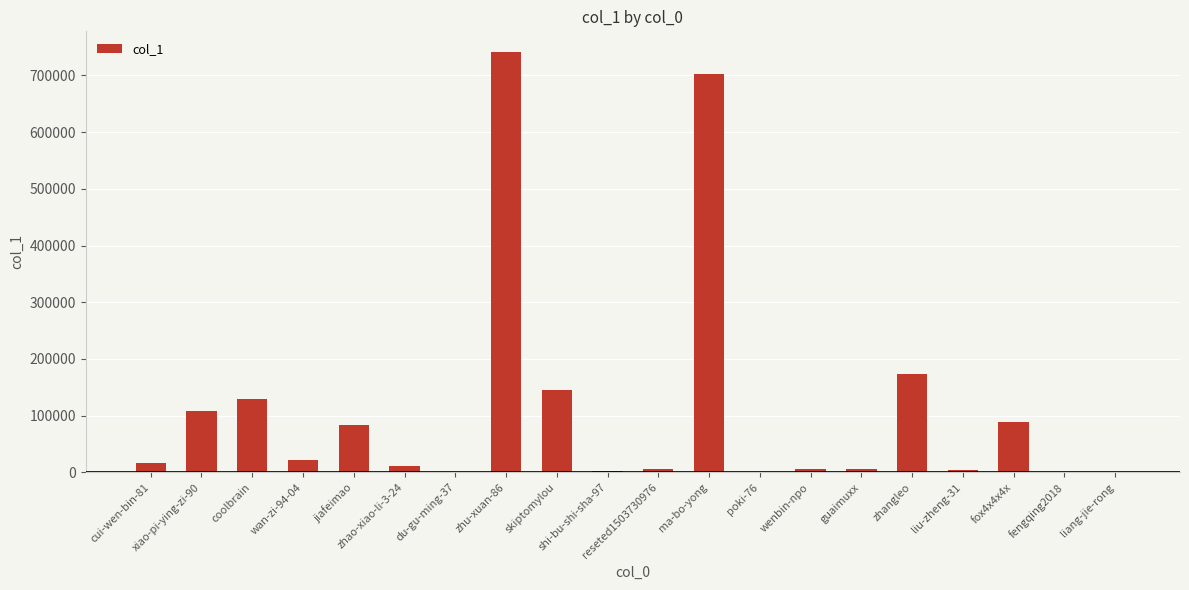

What is the greatest value displayed?

740792